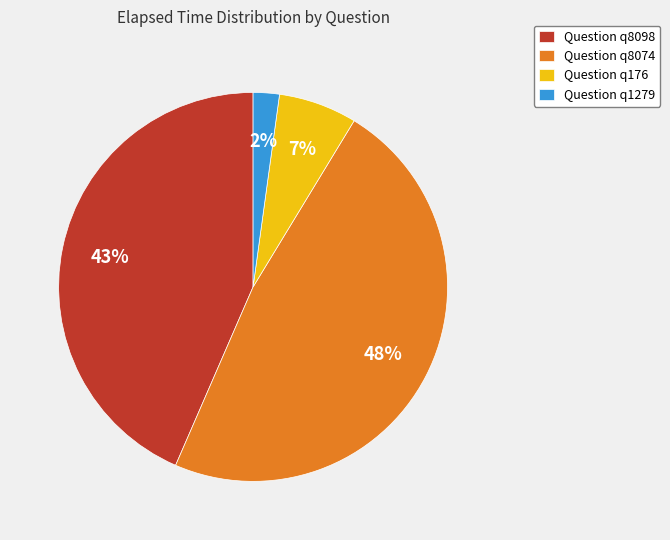

The Question q1279 slice represents 2% of the pie. True or false?

True